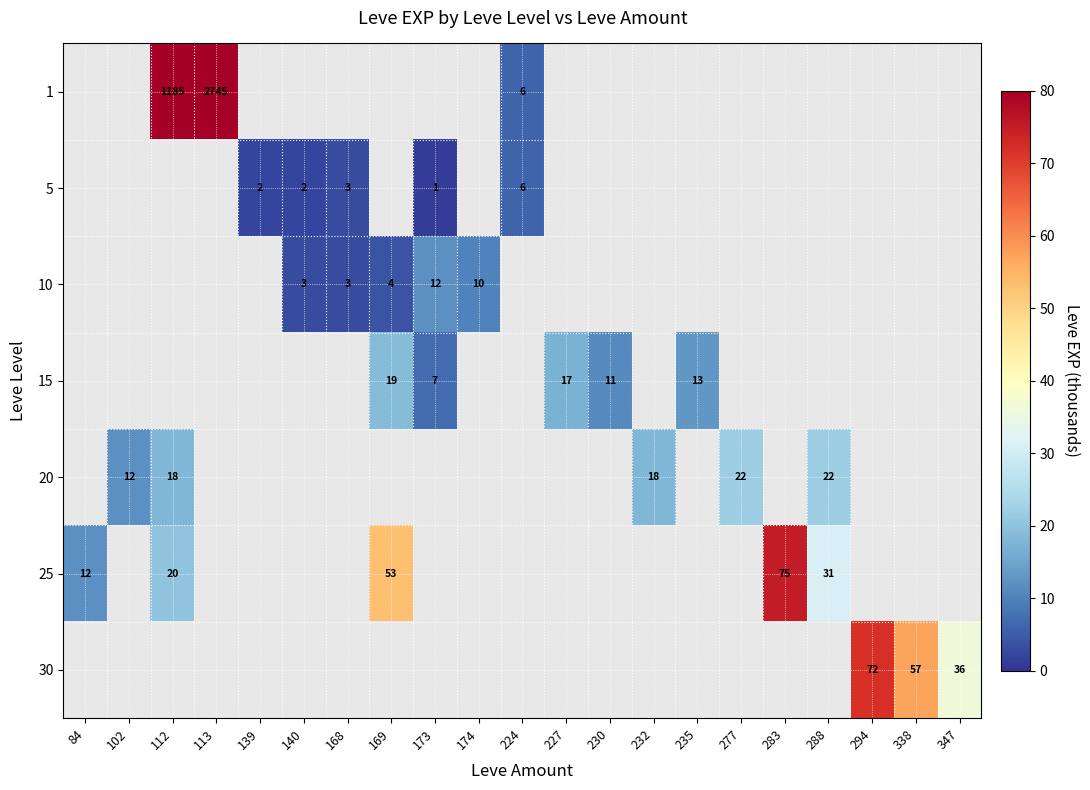

The value of 10 at 168 is 4. True or false?

False